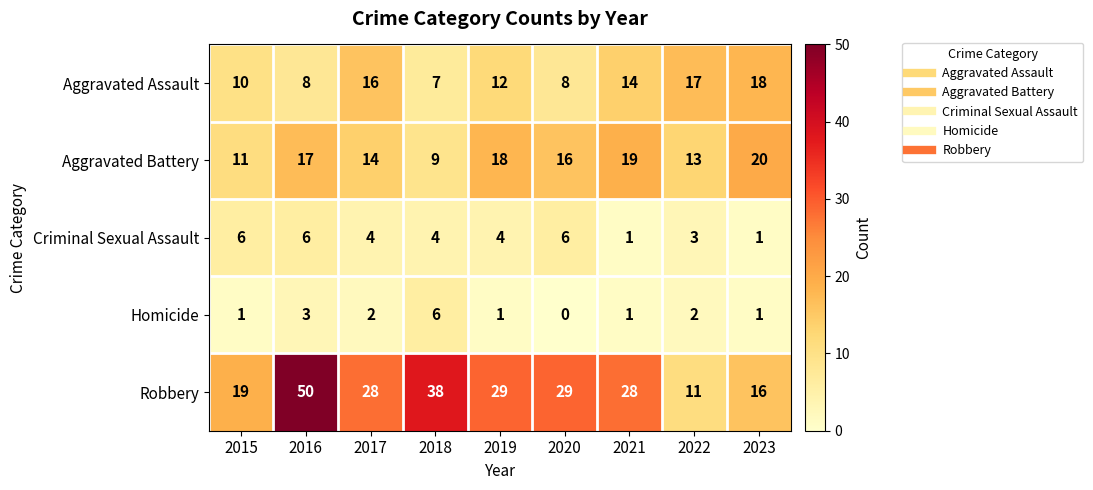

Which category has the highest value across all series?

2016